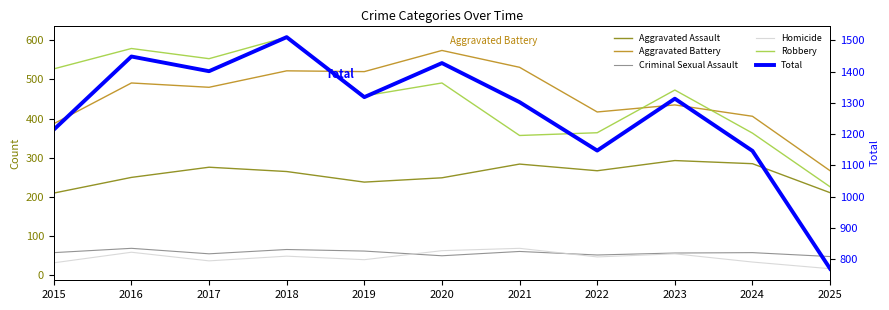

What is the spread (max minus min) of values at 2021?

1241